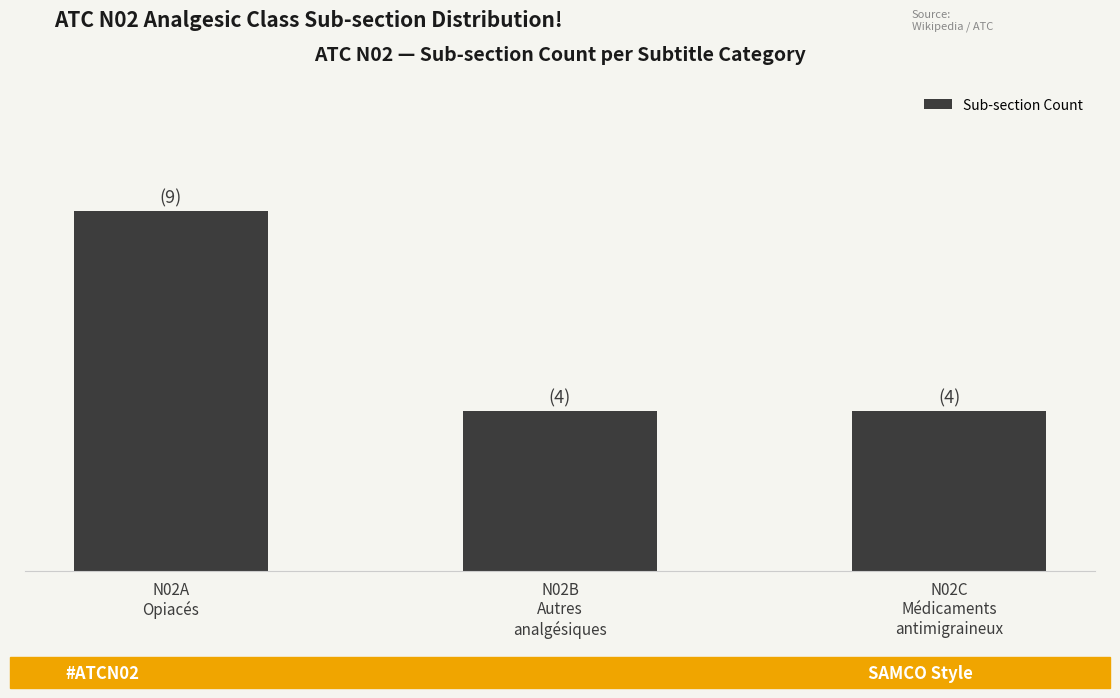

What is the sum of all values?

17